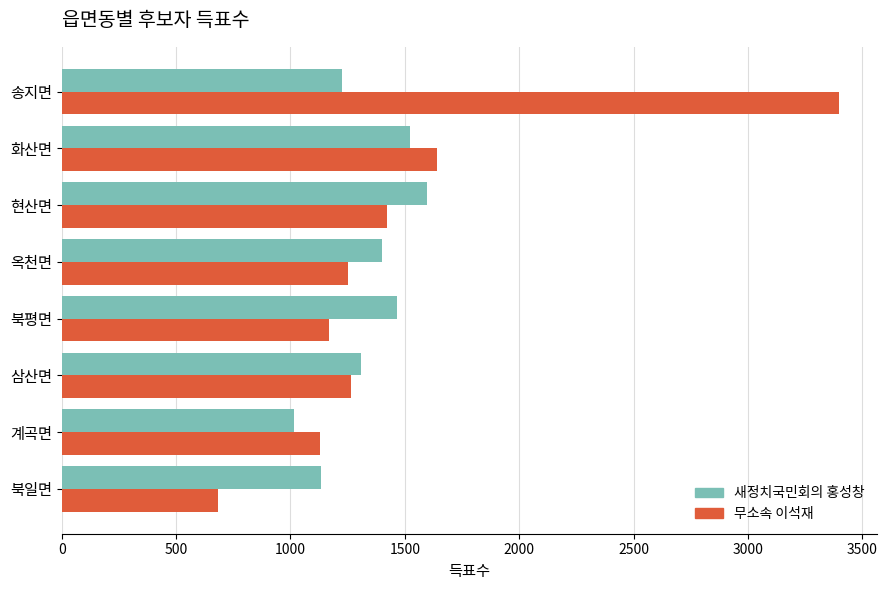

What is the minimum value for 무소속 이석재?

682